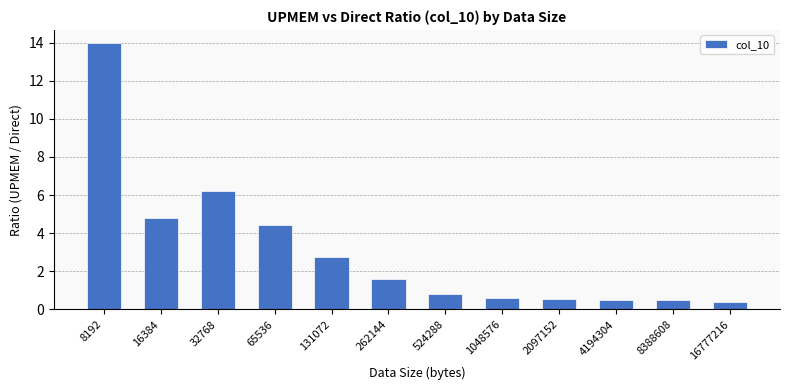

Are the bars grouped side by side (vs. stacked)?

No